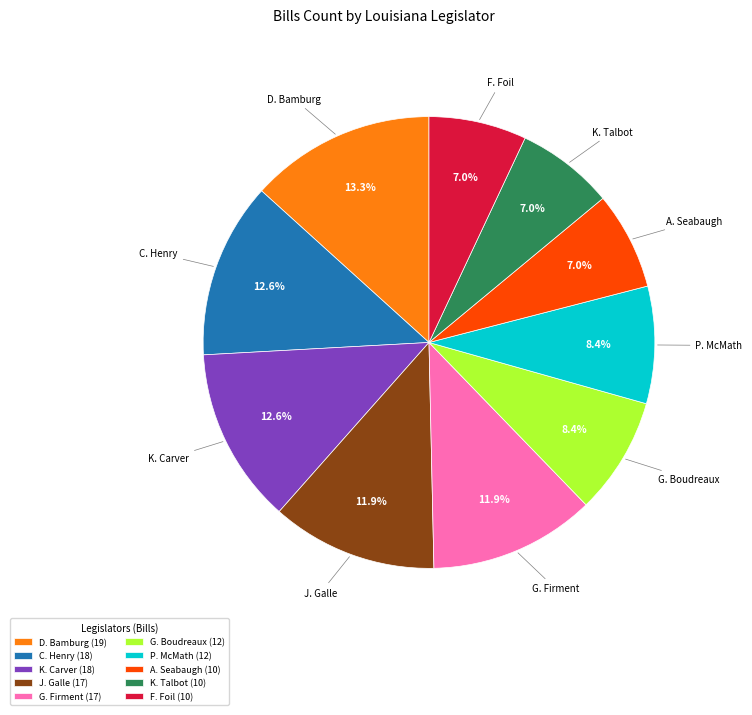

Approximately how many times larger is the value at G. Boudreaux (12) compared to K. Talbot (10)?

1.2